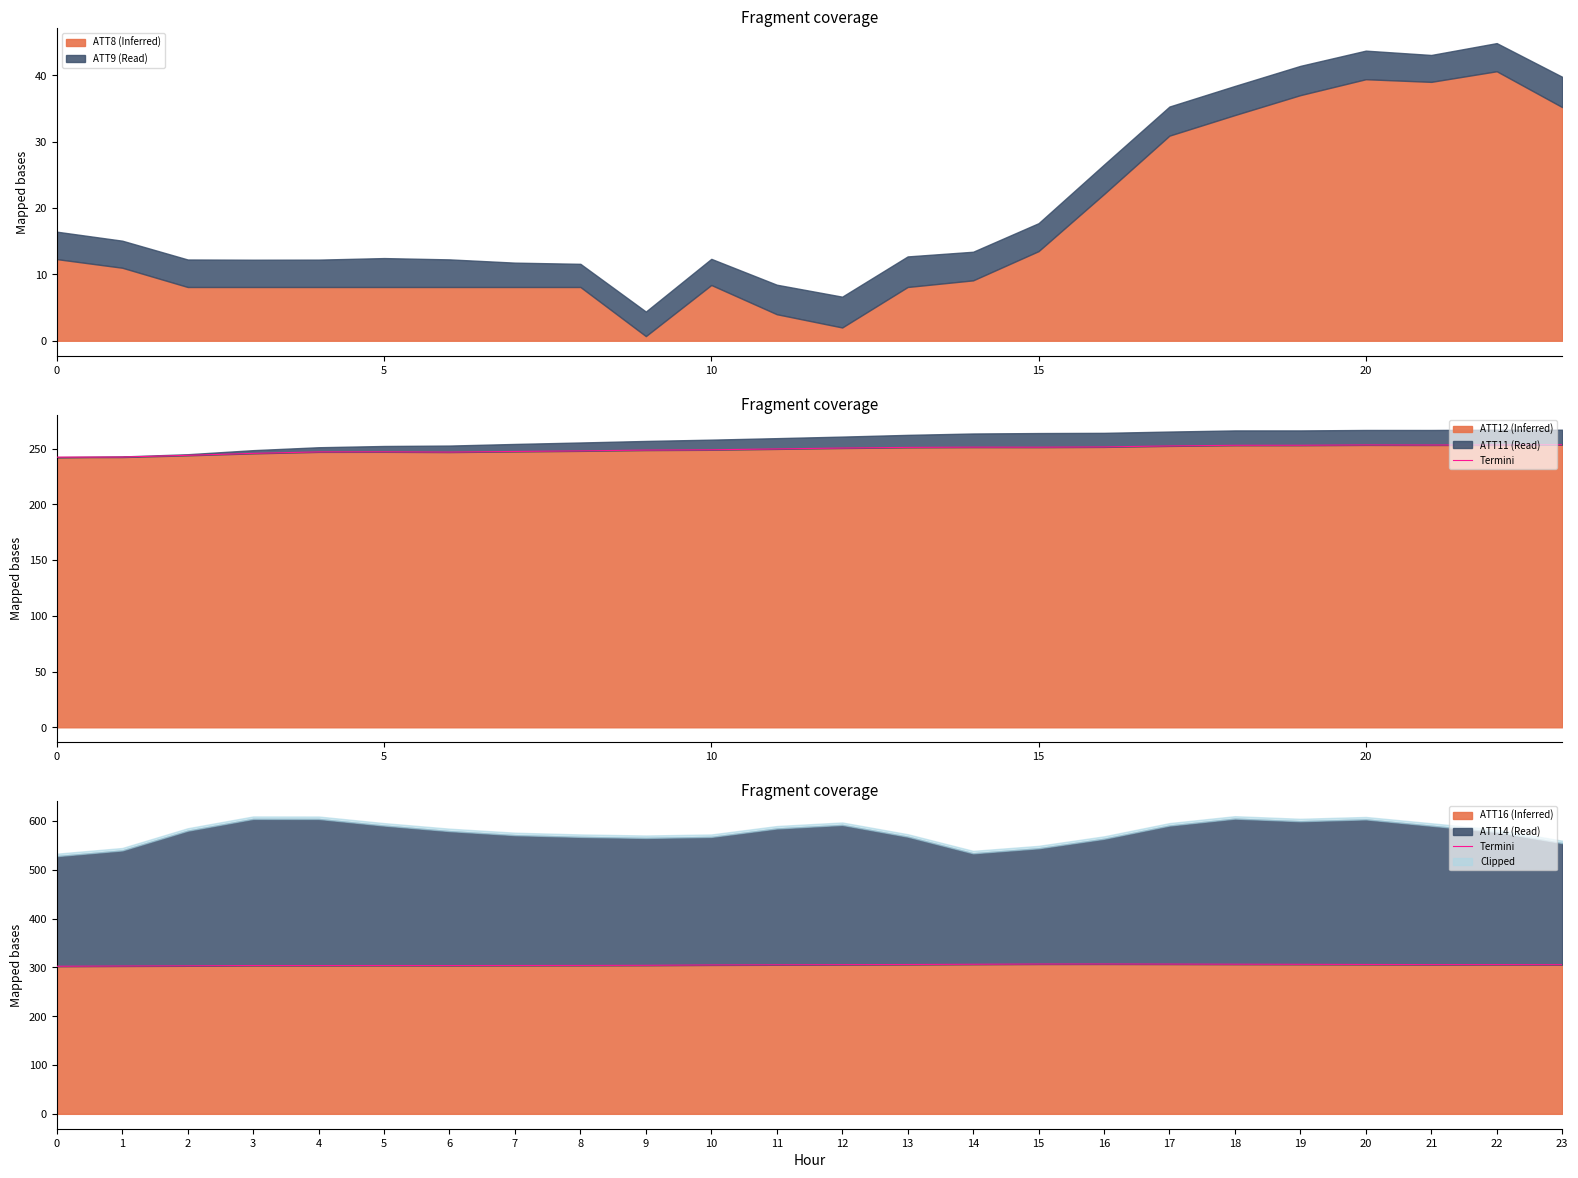

How many data points are above 305?

14